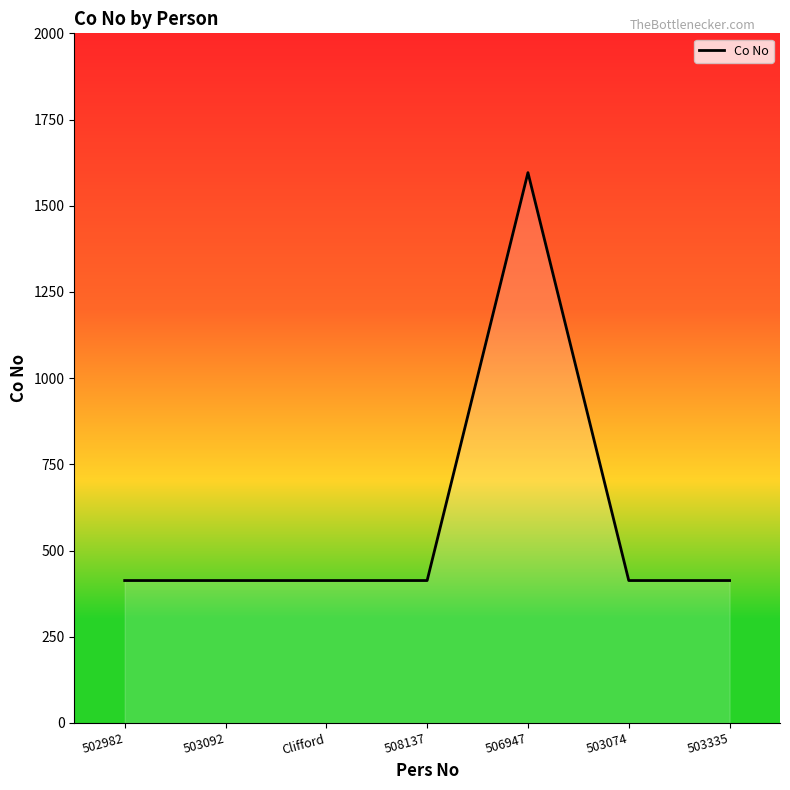

Rank the categories by value from highest to lowest.

506947, 502982, 503092, Clifford, 508137, 503074, 503335